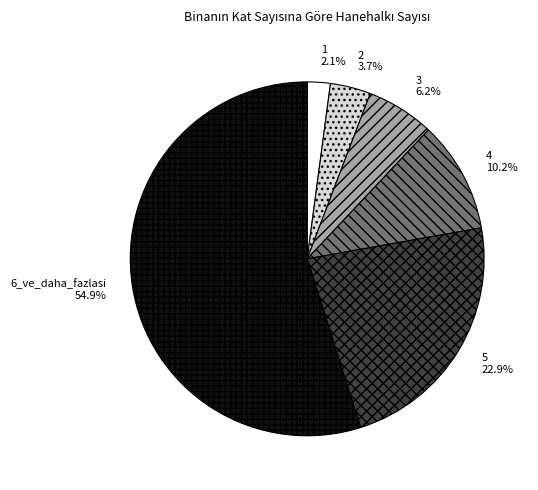

Approximately how many times larger is the value at 5 compared to 1?

10.9